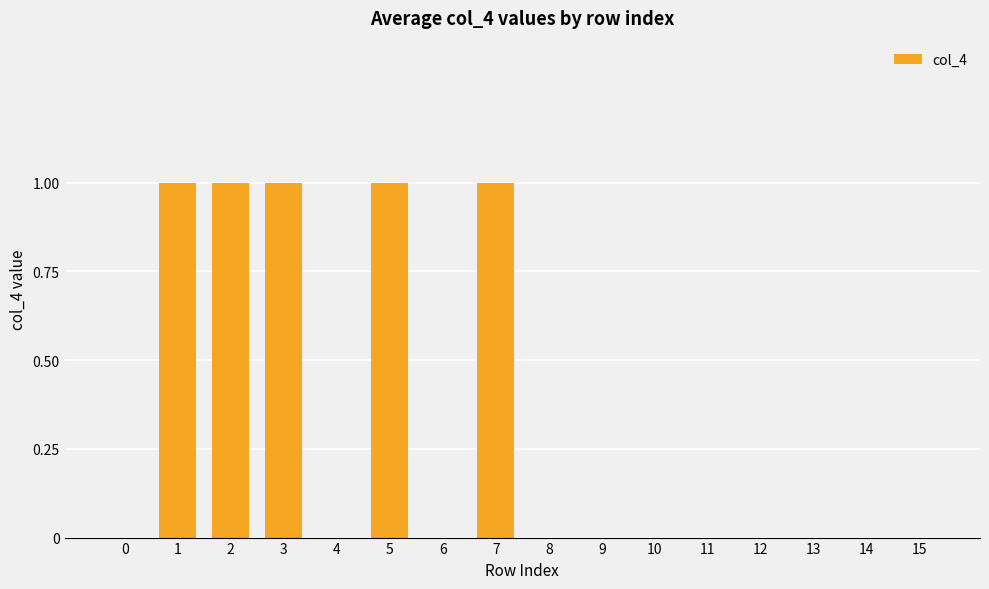

The value at 13 is 0. True or false?

True